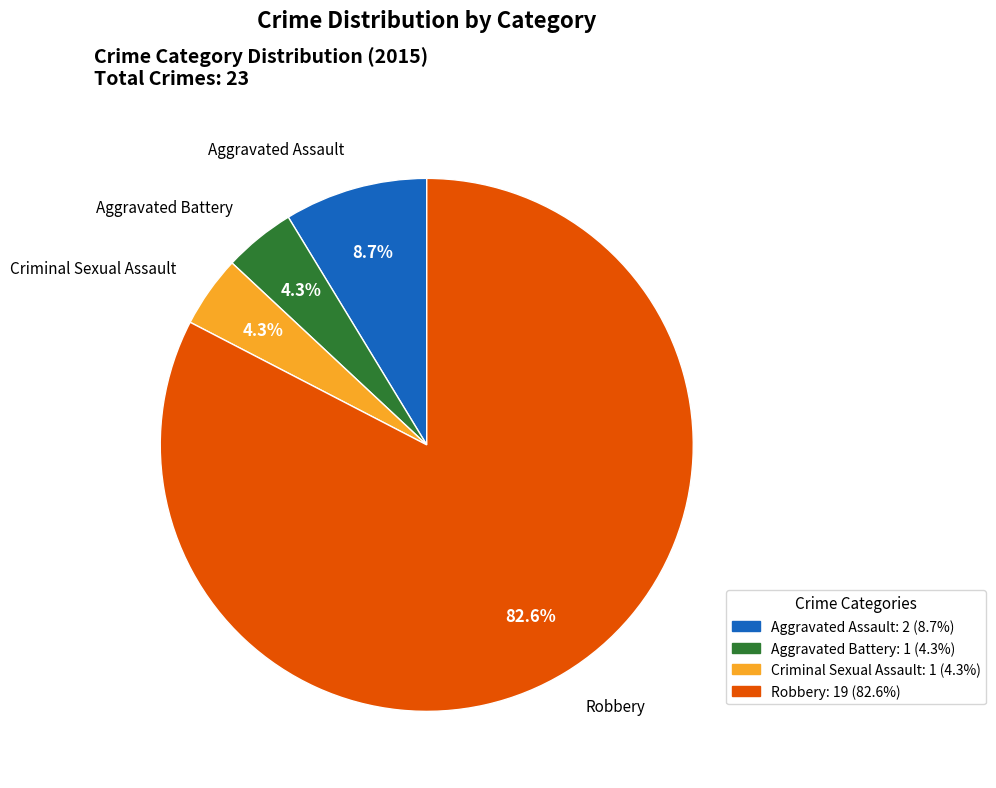

Is it true that Robbery is 83% of the pie?

True